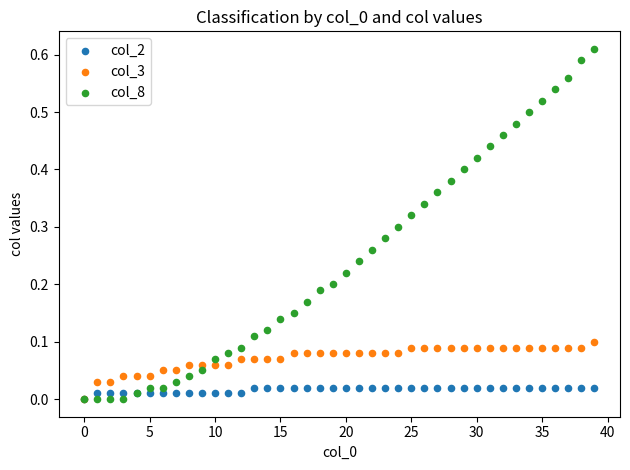

Which series has the widest spread of Y values?

col_8